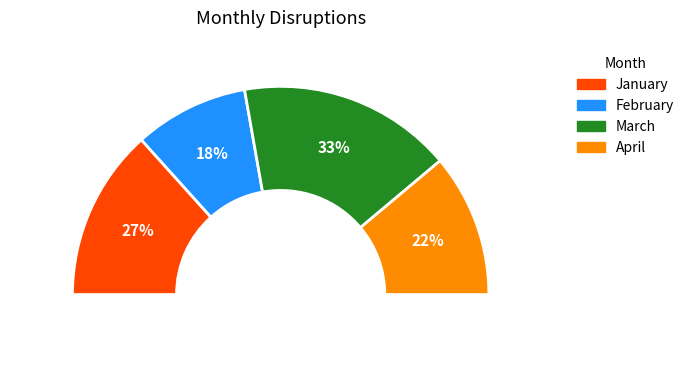

Which has a higher value, February or January?

January